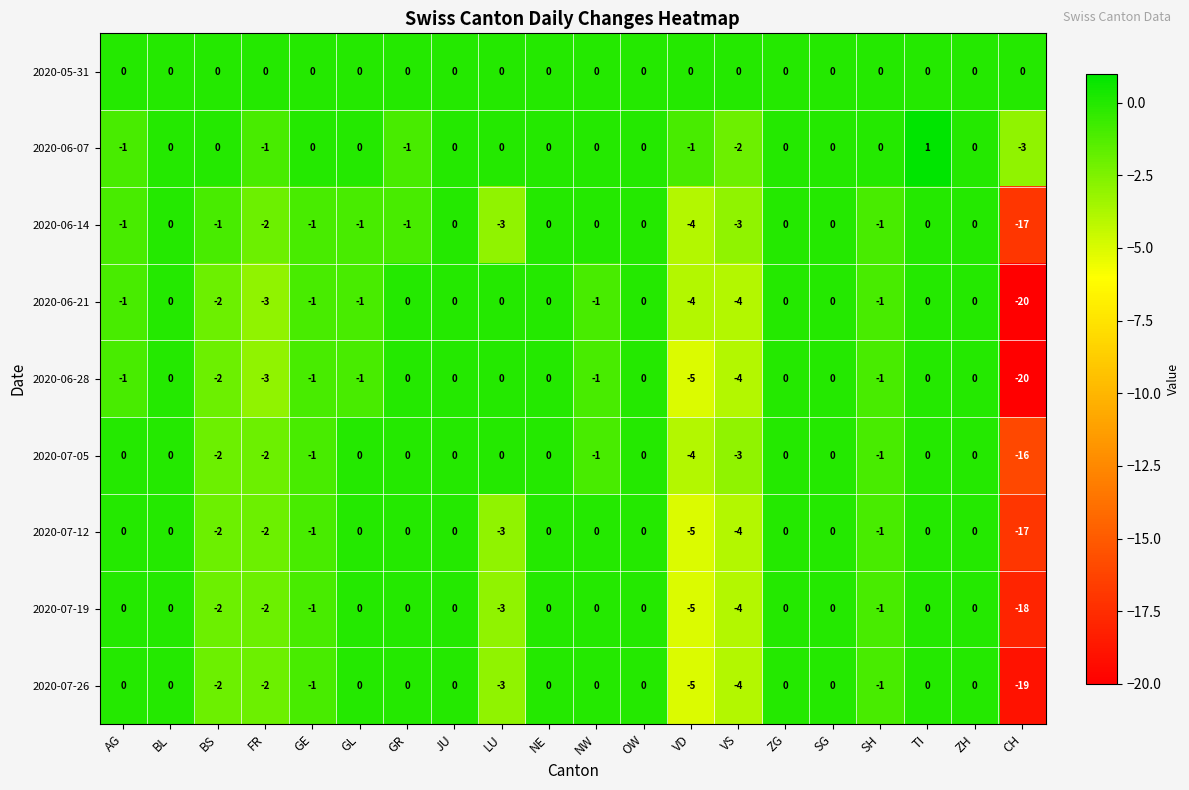

Which category has the lowest value in the 2020-06-14 series?

CH